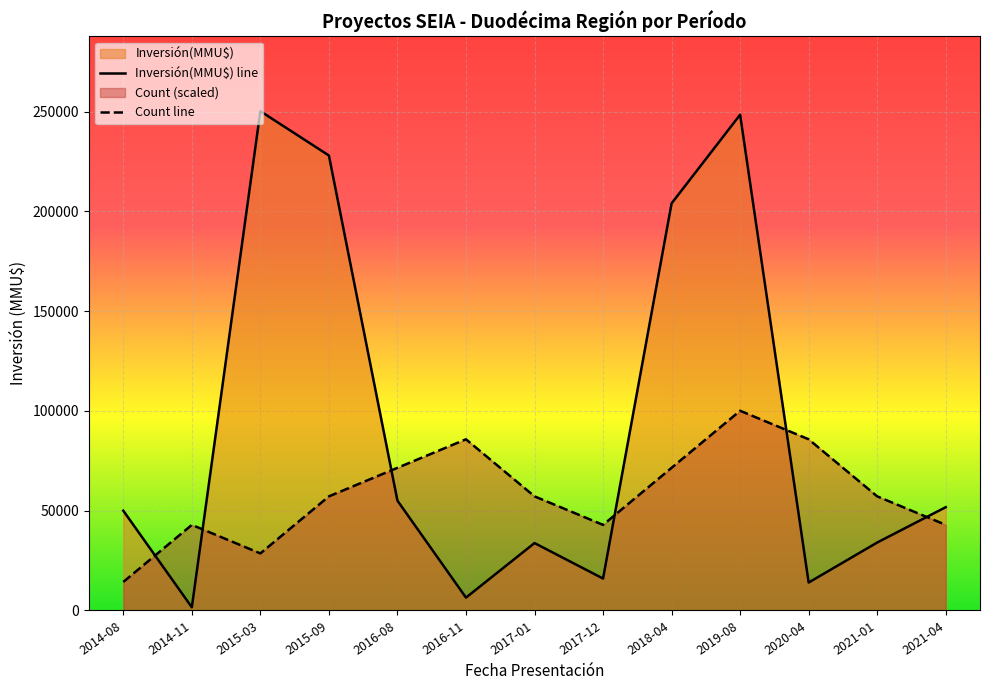

The Inversión(MMU$) series shows 50000.0 at 2014-08. True or false?

True